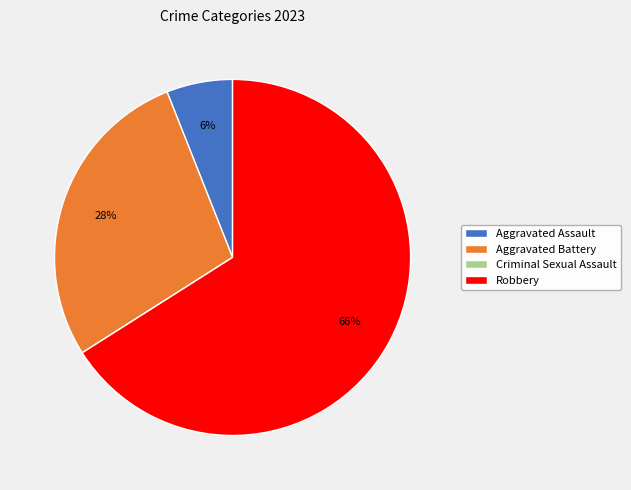

True or false: Robbery accounts for 77% of the total.

False